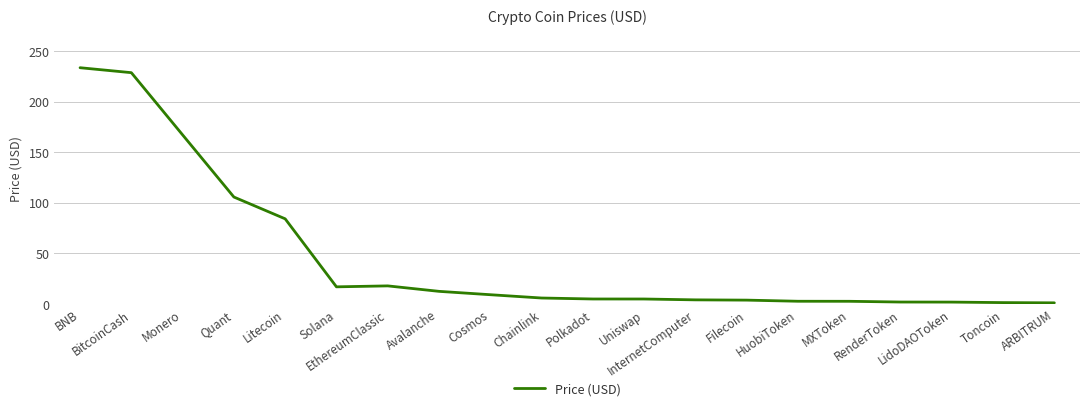

What is the change in value from Litecoin to Solana?

-67.2